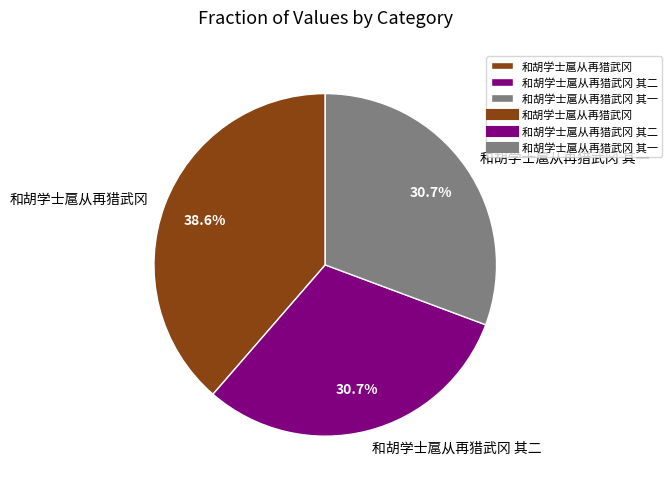

What is the ratio of the value at 和胡学士扈从再猎武冈 其二 to the value at 和胡学士扈从再猎武冈?

0.8